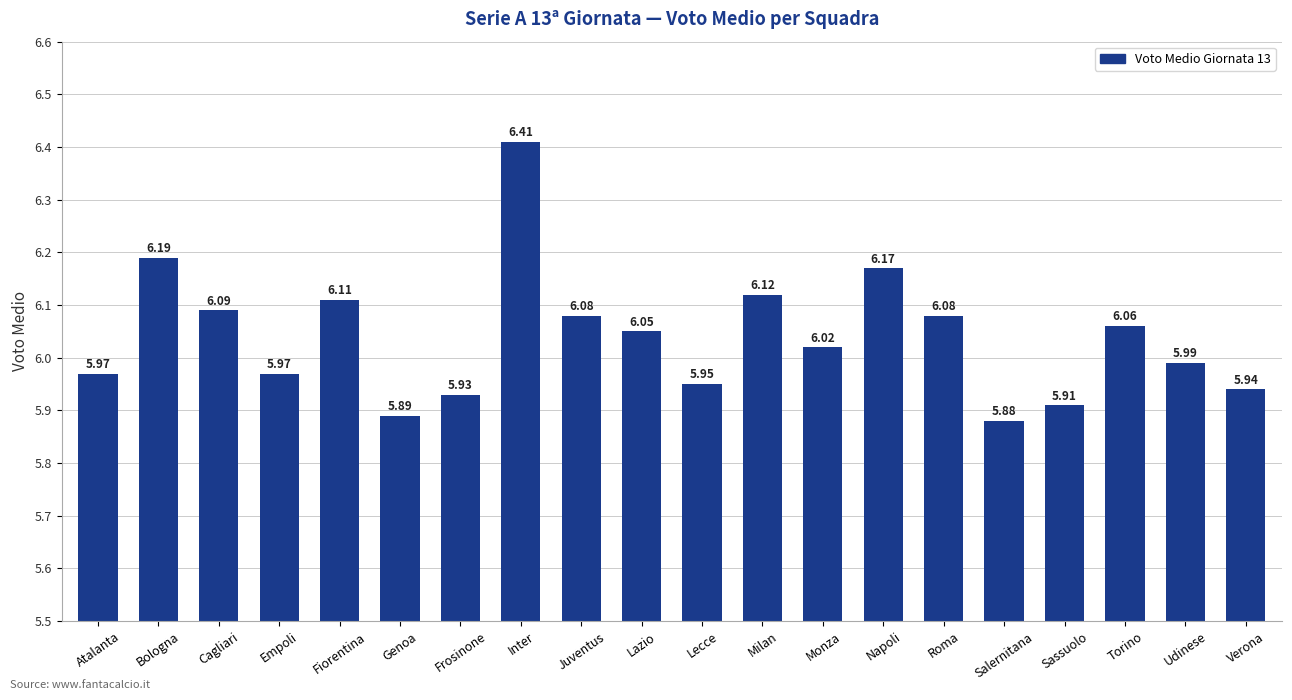

What is the difference between the maximum and second lowest values?

0.5